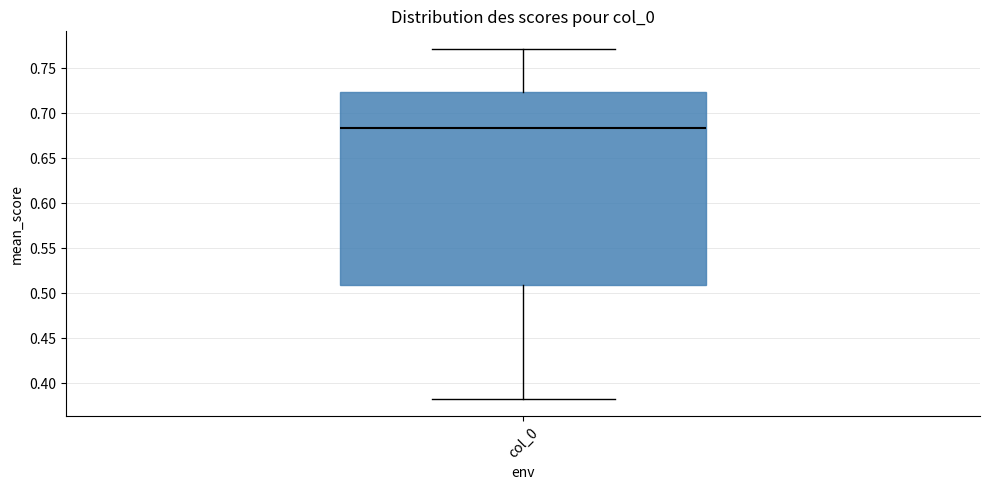

Read this box plot against the y-axis: the position of the median line, the range covered by the box, and the ends of both whiskers. The values are not printed on the chart, so give them approximately, as read against the axis.

median 0.685, box 0.510 to 0.725, whiskers 0.385 to 0.770